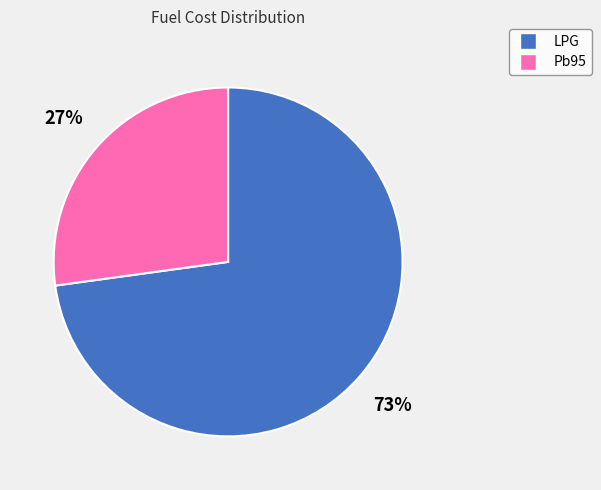

To the nearest percent, what is the difference between the Pb95 and LPG slice percentages?

46%